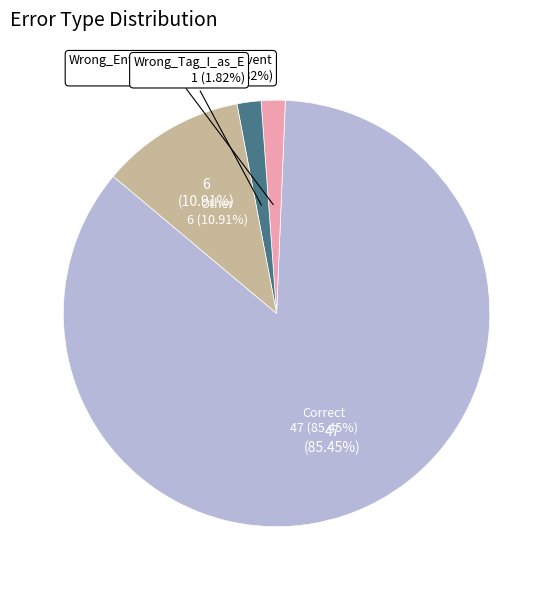

Do Wrong_Tag_I_as_E and Correct together represent more than half of the pie?

Yes